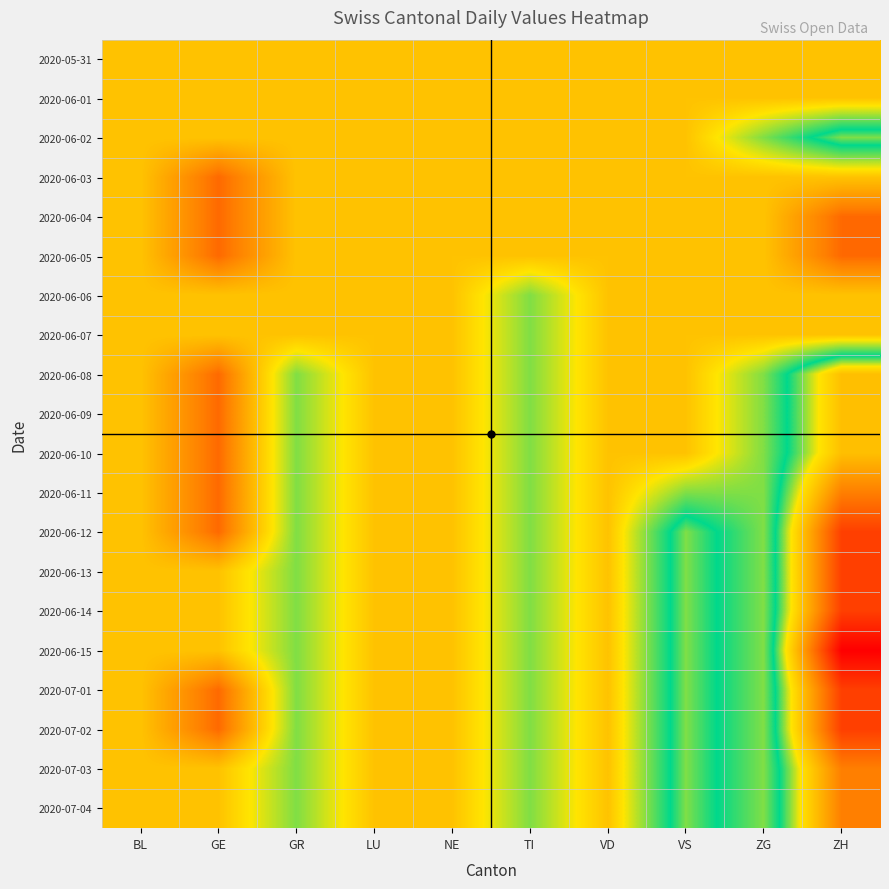

What is the total value across all series at ZH?

-52